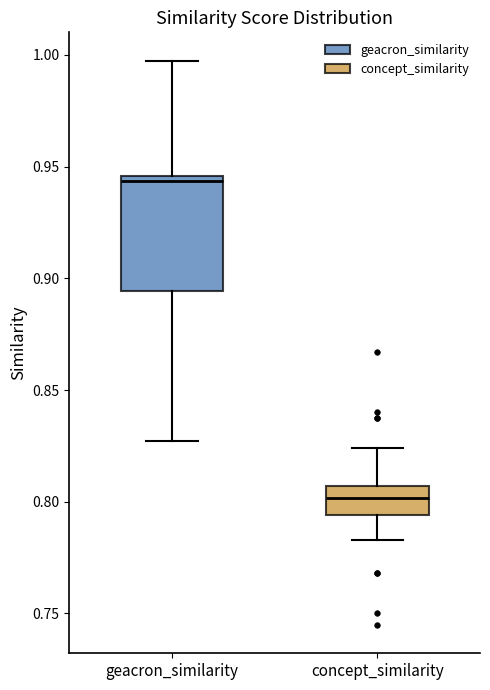

Where is the lower edge of the box for concept_similarity on the y-axis? The values are not printed on the chart, so give them approximately, as read against the axis.

0.795